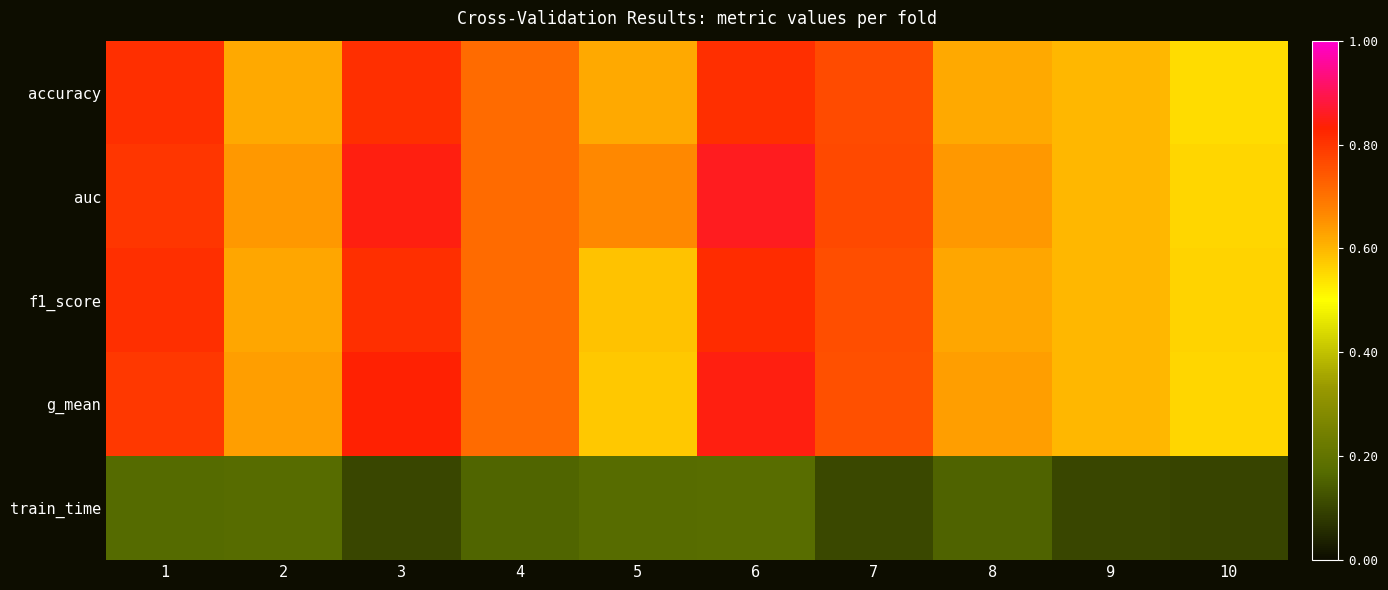

How many categories are shown in the chart?

10